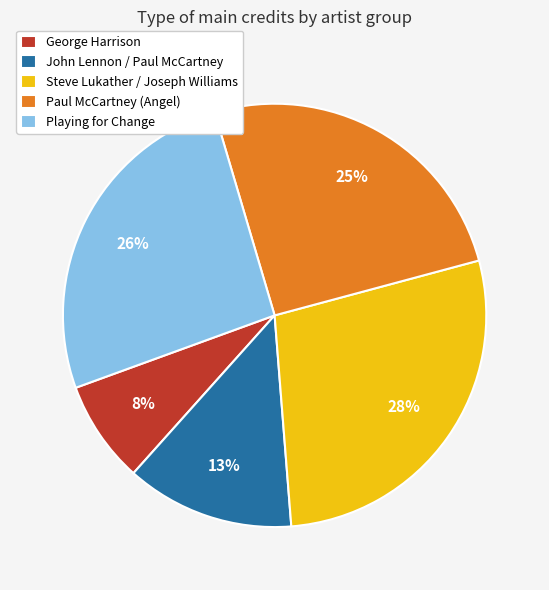

Combined, do John Lennon / Paul McCartney and Playing for Change account for over 50%?

No